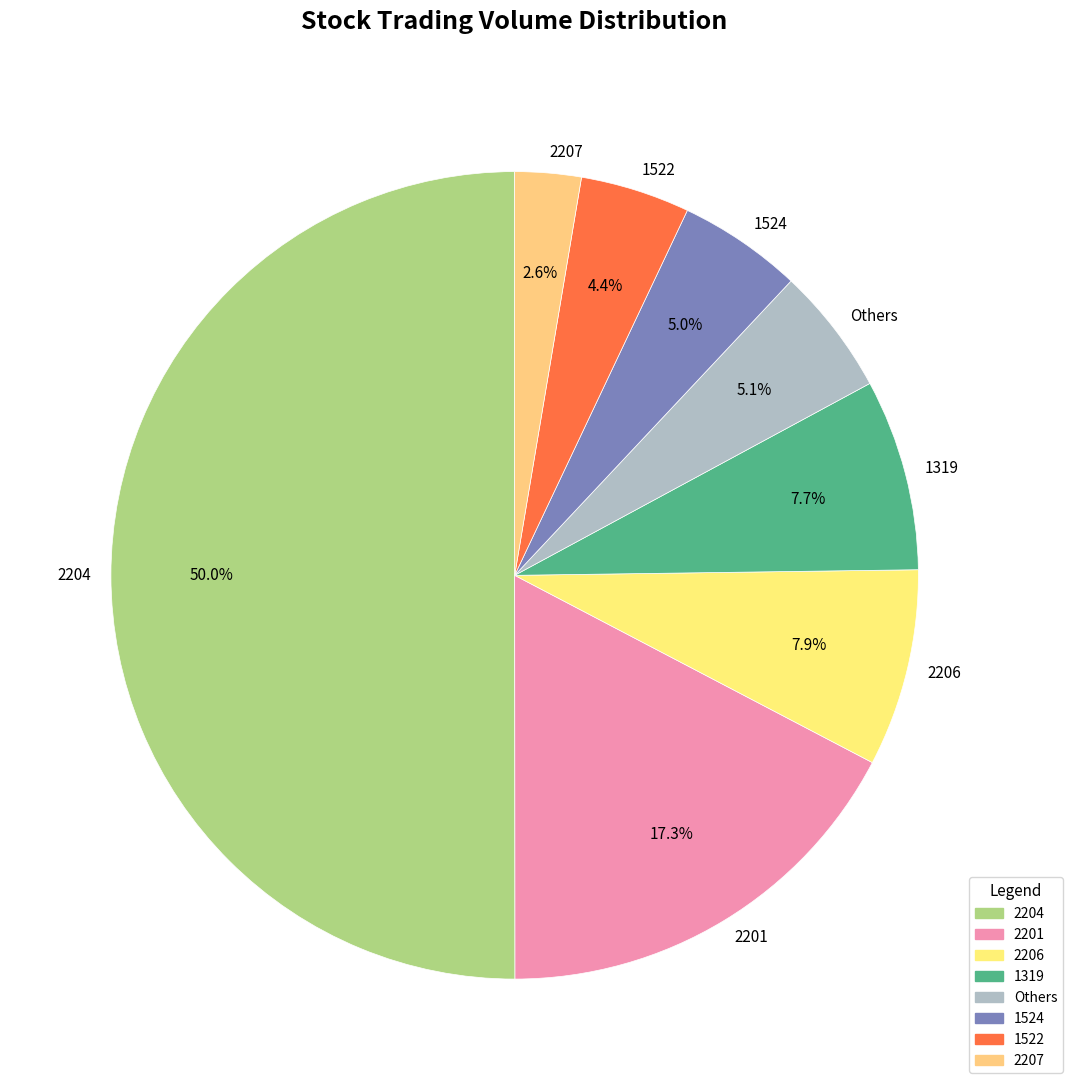

Which has a higher value, Others or 1319?

1319